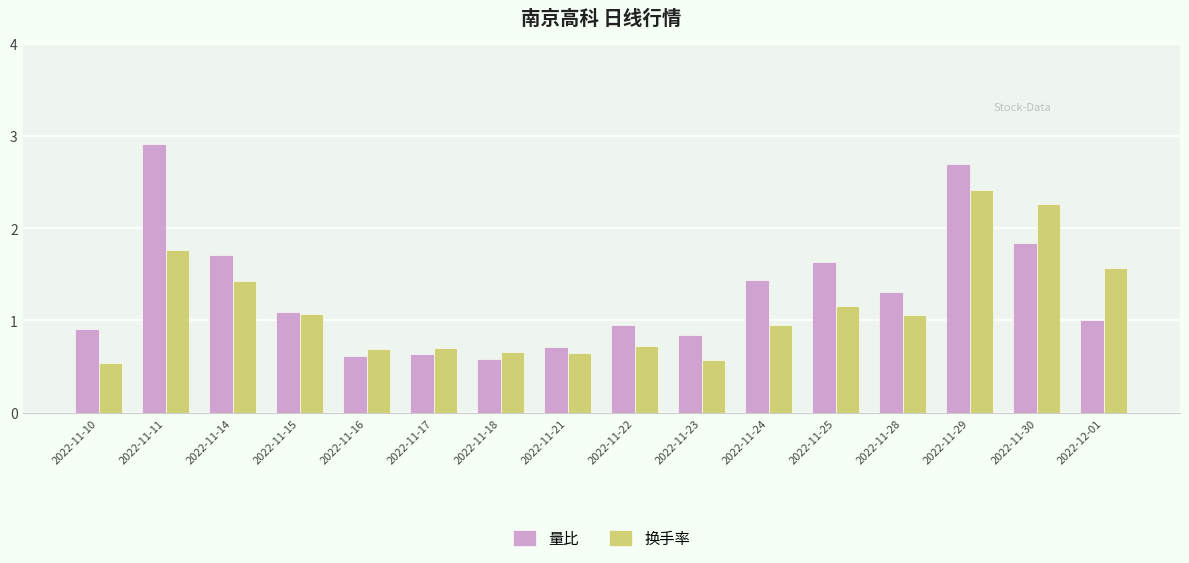

Rank the series by their average value, from lowest to highest.

换手率, 量比